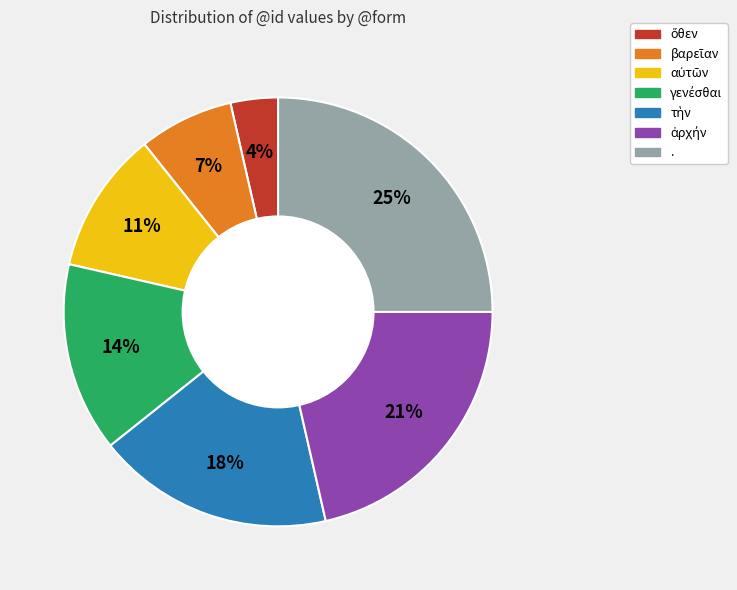

To the nearest percent, what is the average slice percentage?

14%